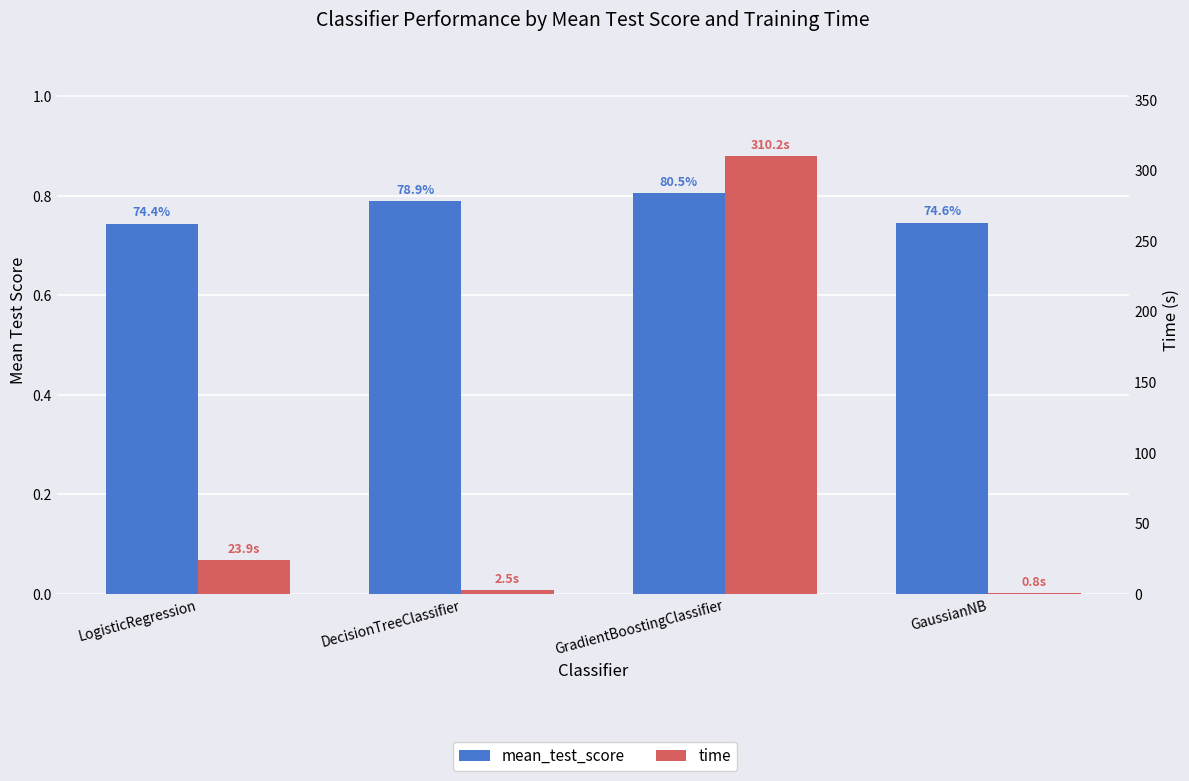

What position from the right is GaussianNB?

1